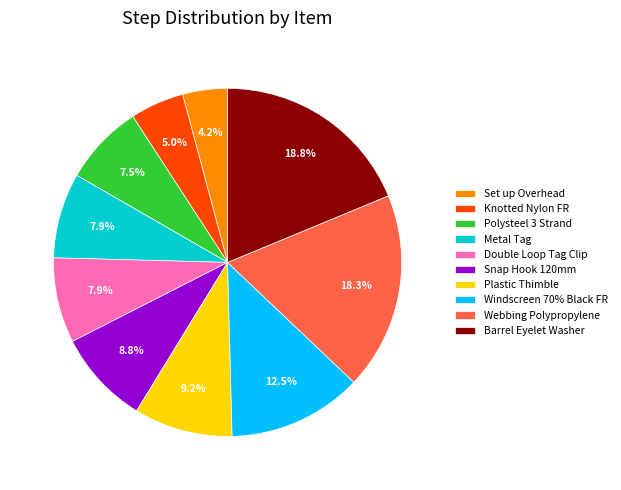

Count the number of slices in the pie.

10